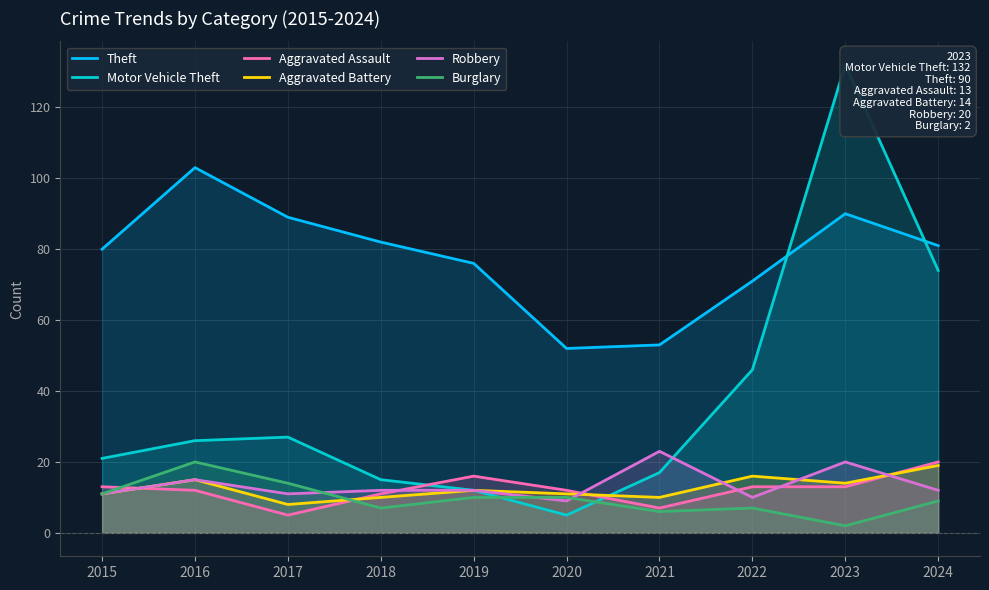

What is the sum of all Robbery values?

135